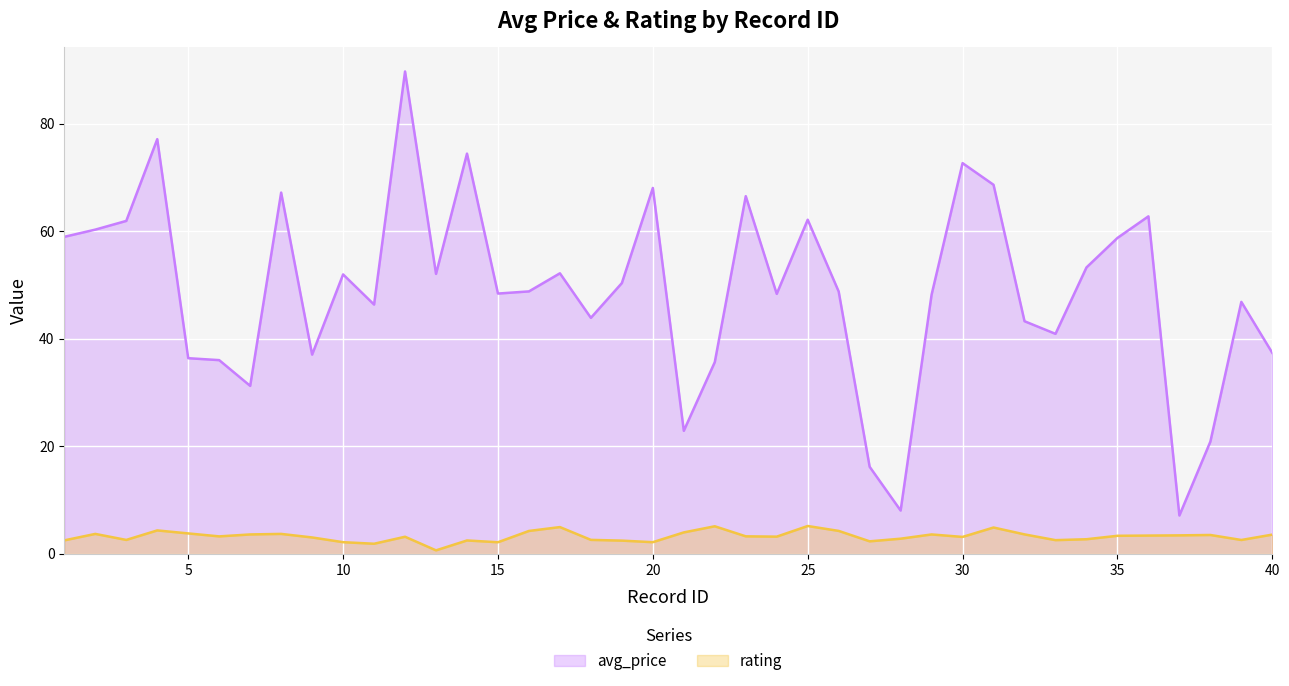

Rank the series by their average value, from lowest to highest.

rating, avg_price